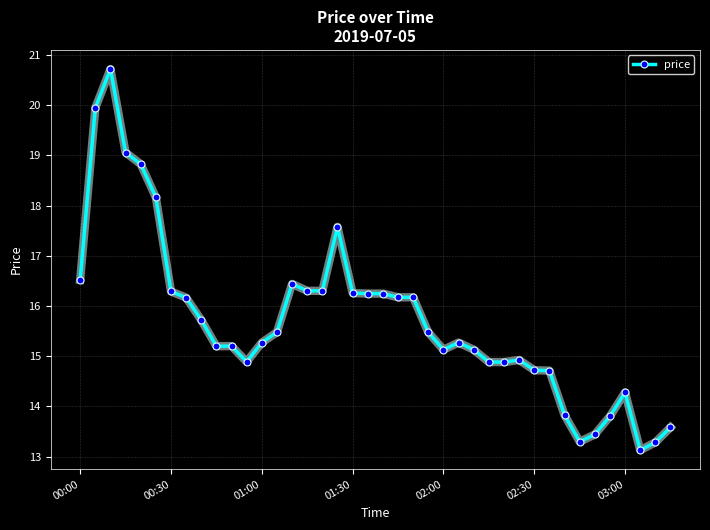

True or false: the data has more than 1 interior local peaks.

True